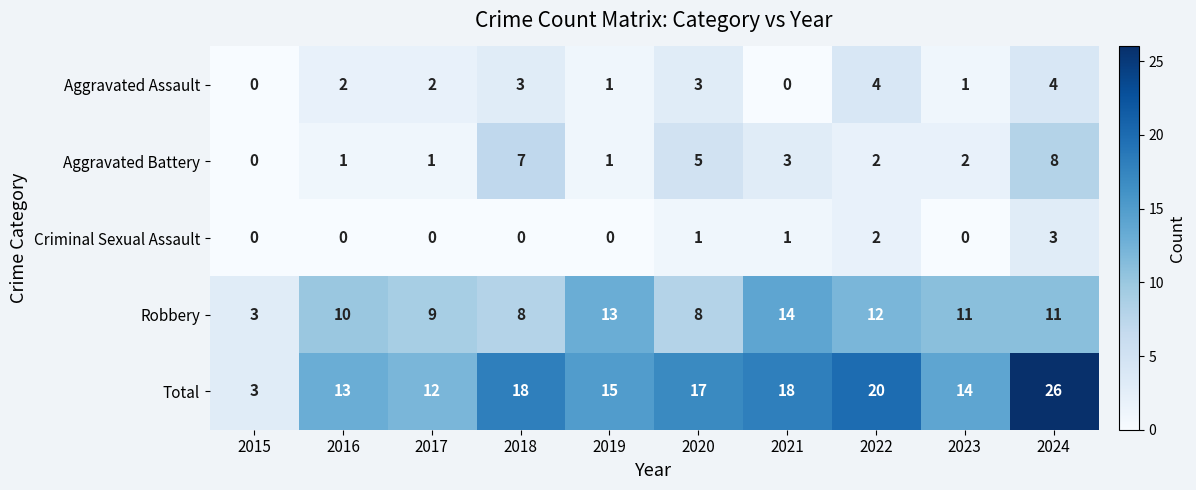

What is the total value across all series at 2019?

30